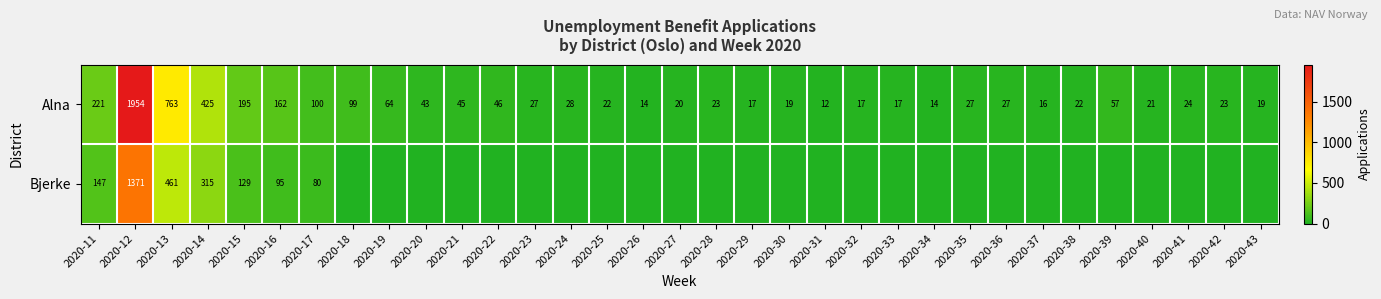

Rank the series at 2020-16 from highest to lowest value.

Alna, Bjerke